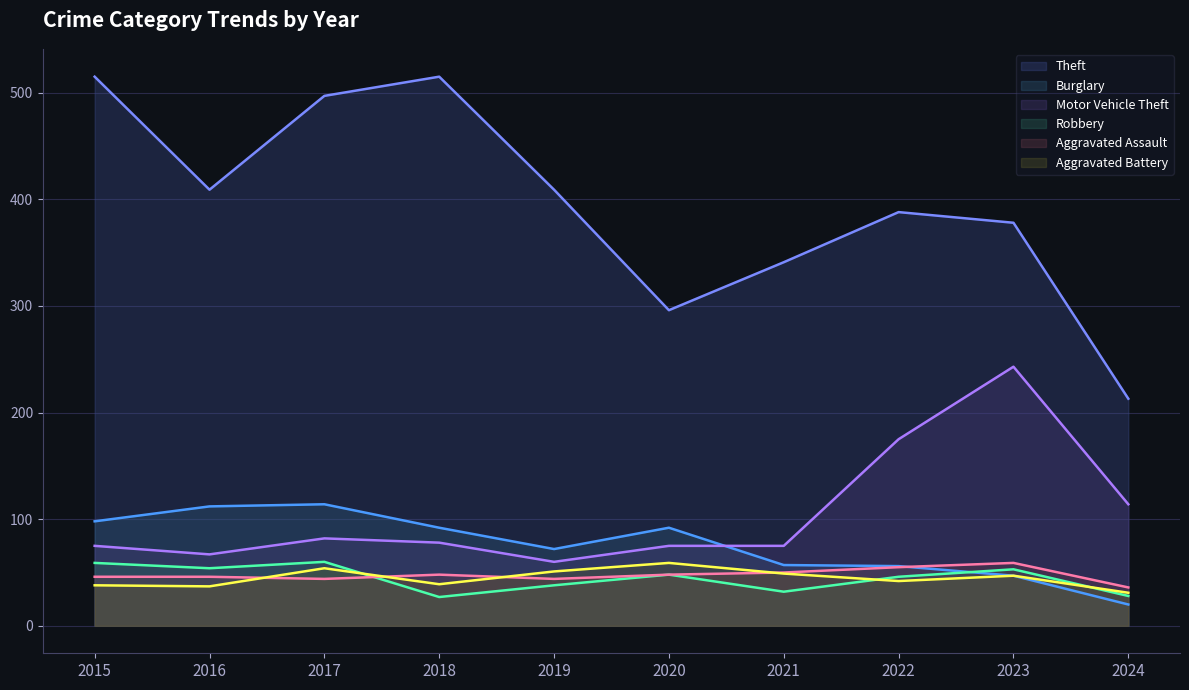

What is the sum of the Robbery values at 2019 and 2015?

97